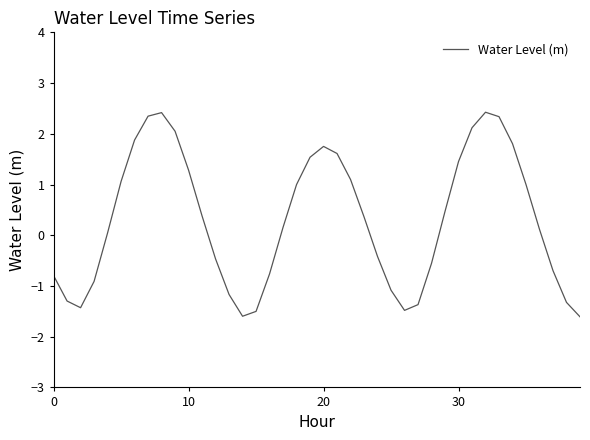

True or false: there are more than 0 points higher than both neighbors.

True